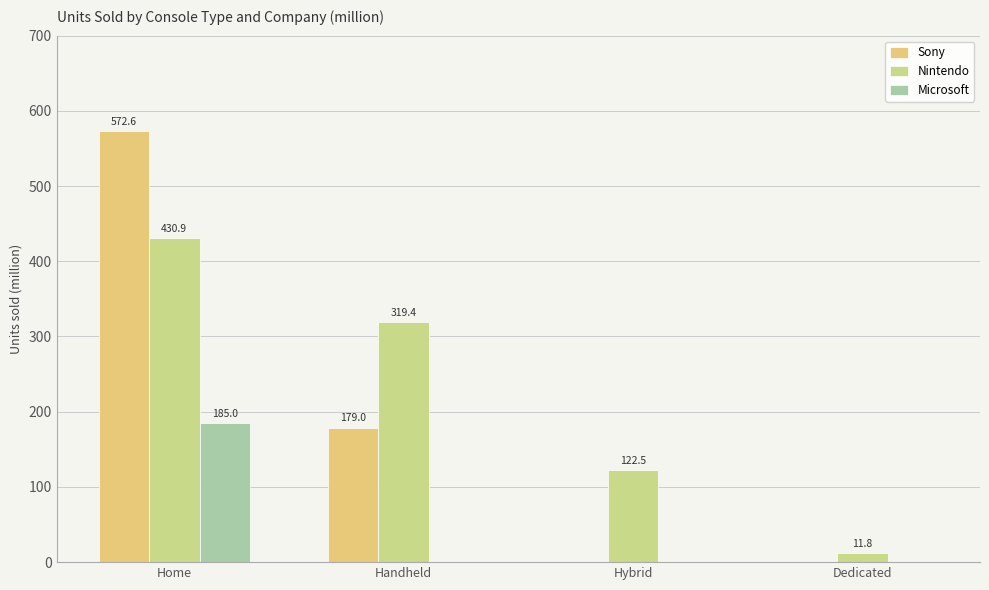

Rank the series by their maximum value, from highest to lowest.

Sony, Nintendo, Microsoft